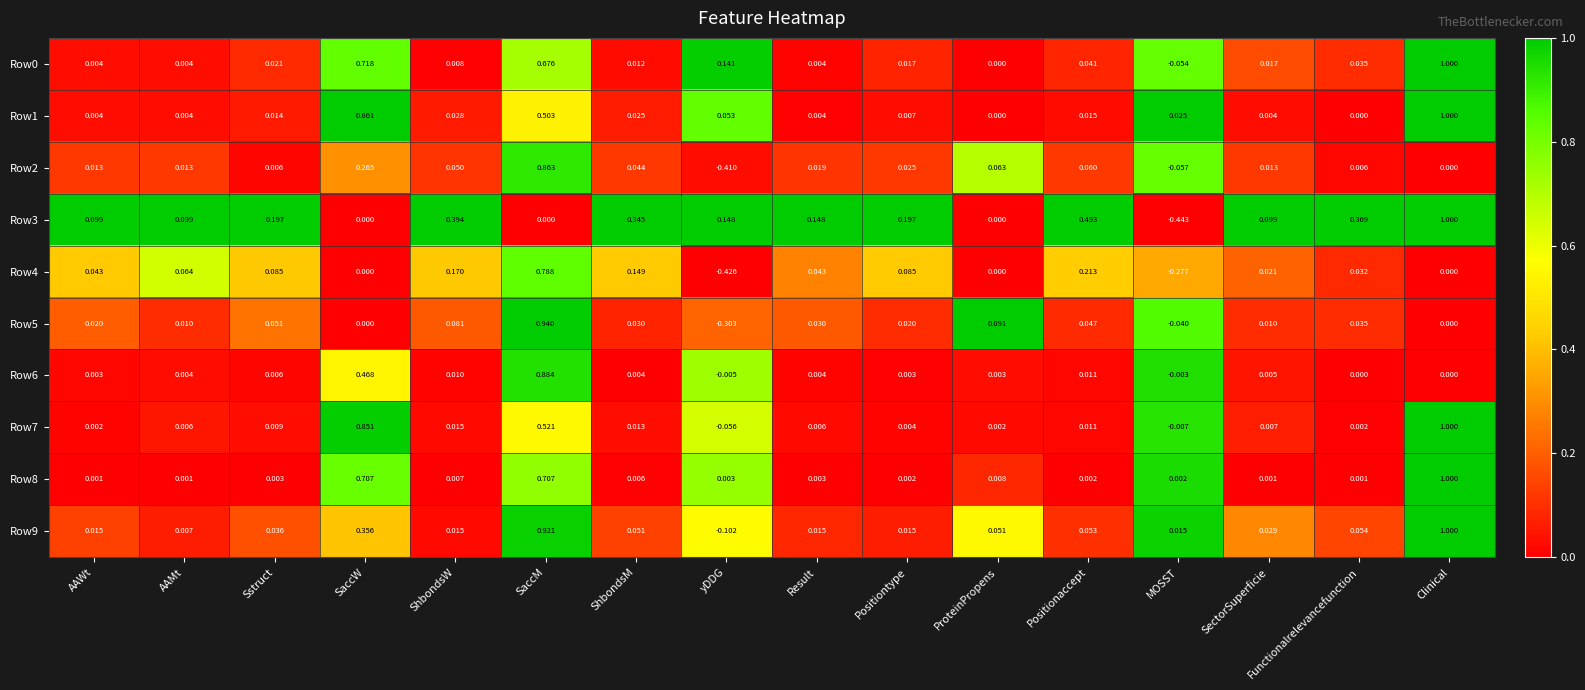

Count the number of categories in the chart.

16